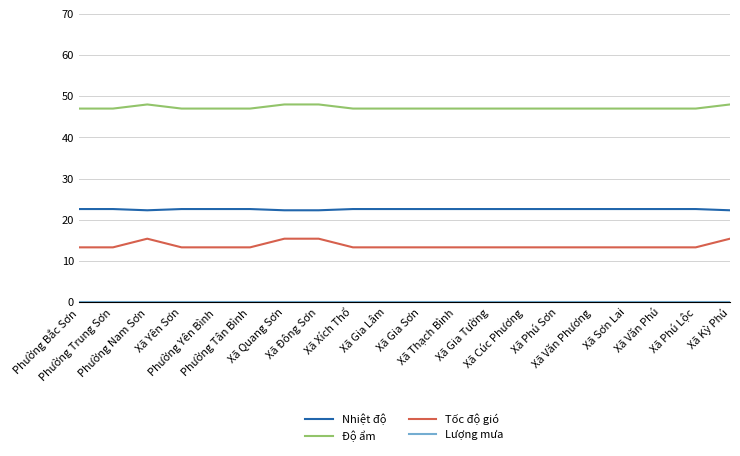

What is the difference between the maximum and minimum values in the Tốc độ gió series?

2.1